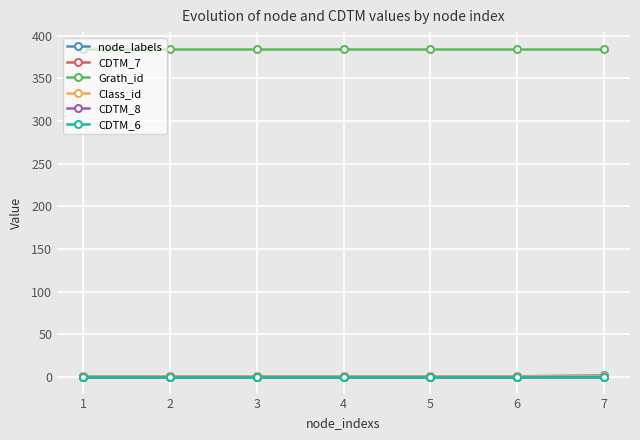

True or false: node_labels and Class_id intersect in this chart.

False